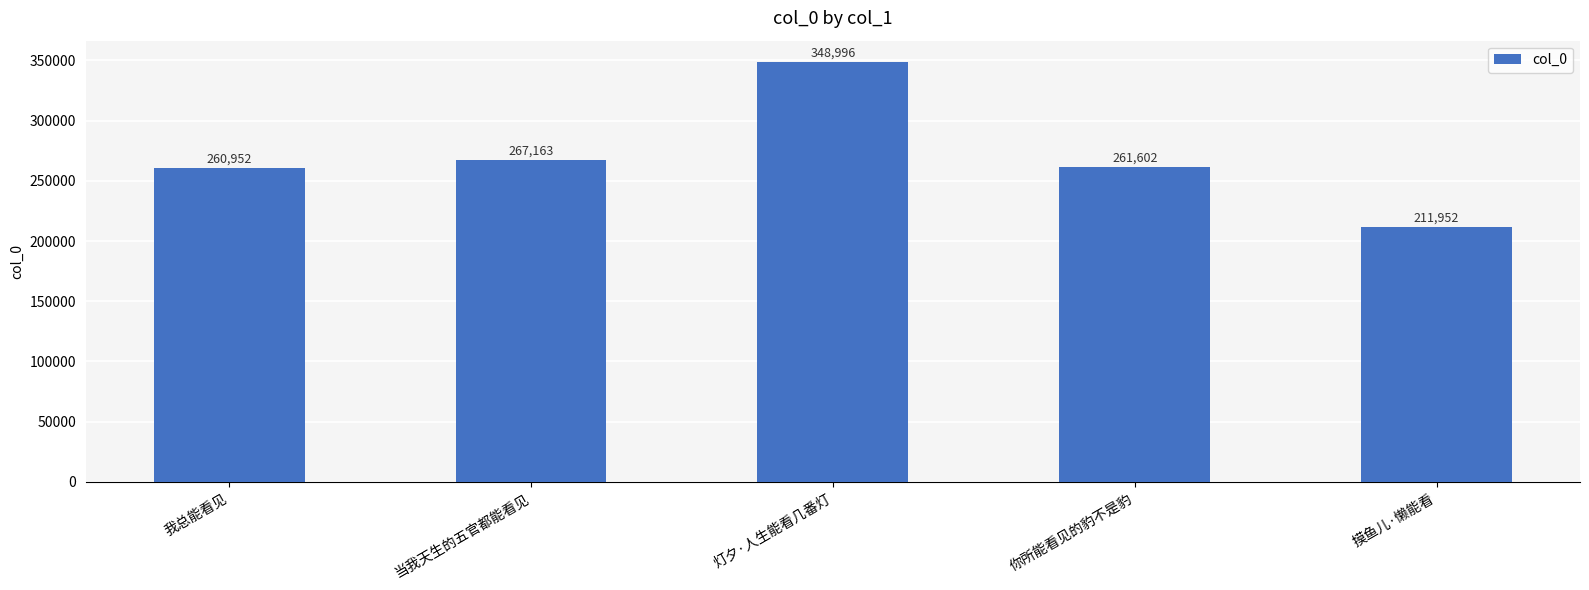

Approximately how many times larger is the value at 我总能看见 compared to 灯夕·人生能看几番灯?

0.7